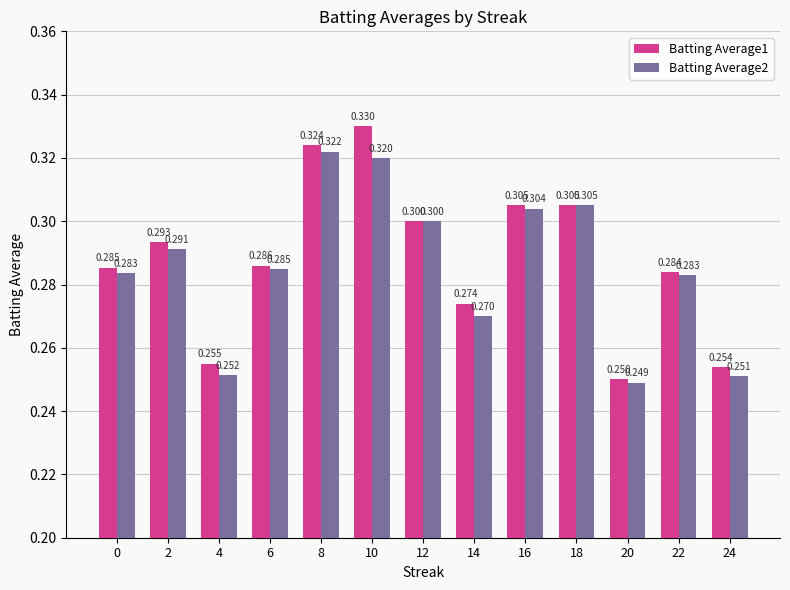

Which series has the widest spread of values?

Batting Average1